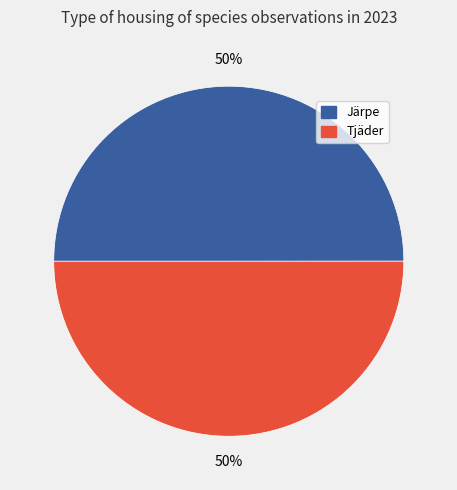

To the nearest percent, what is the combined percentage of Tjäder and Järpe?

100%